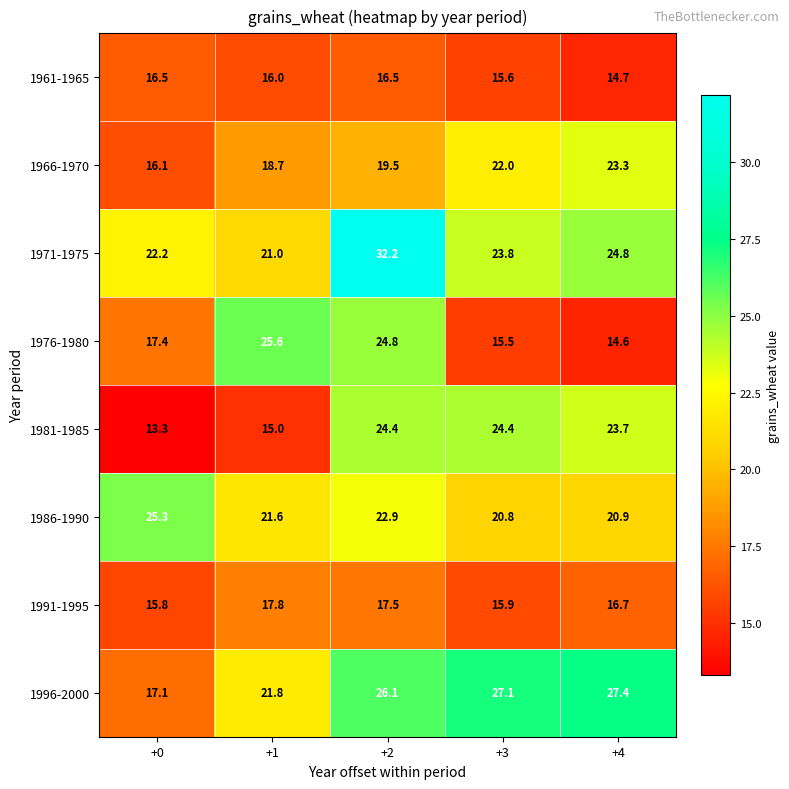

Which label corresponds to the largest value in the chart?

+2